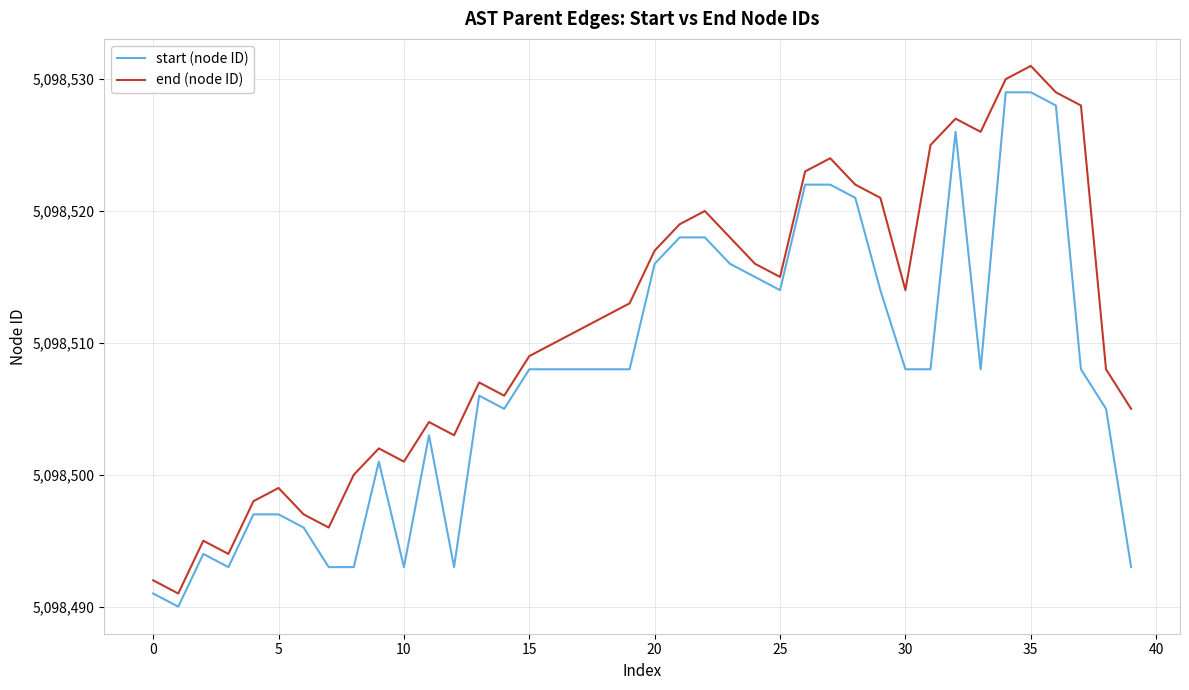

What is the difference between the maximum and minimum values in the start (node ID) series?

39